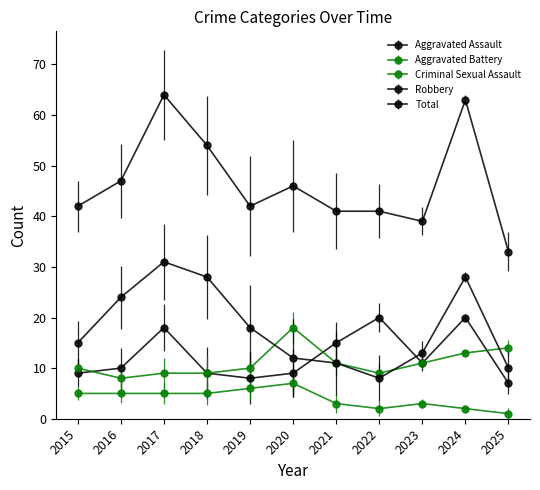

True or false: Criminal Sexual Assault has more than 1 points higher than both neighbors.

True